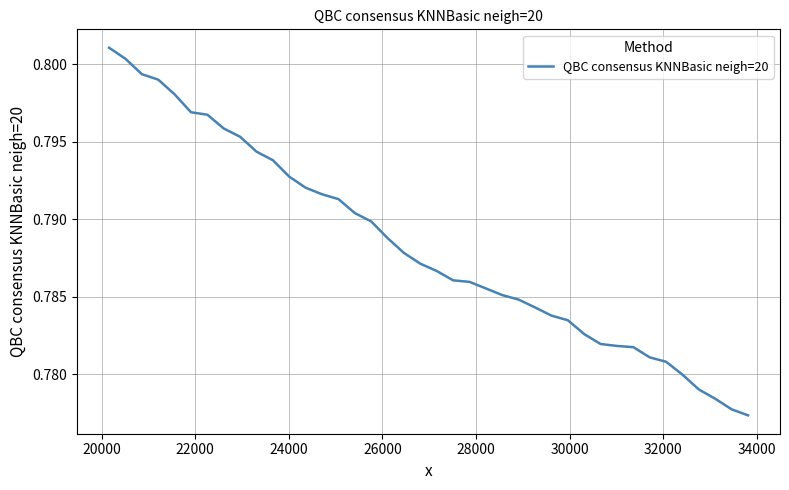

Does the chart display data point markers on the line(s)?

No